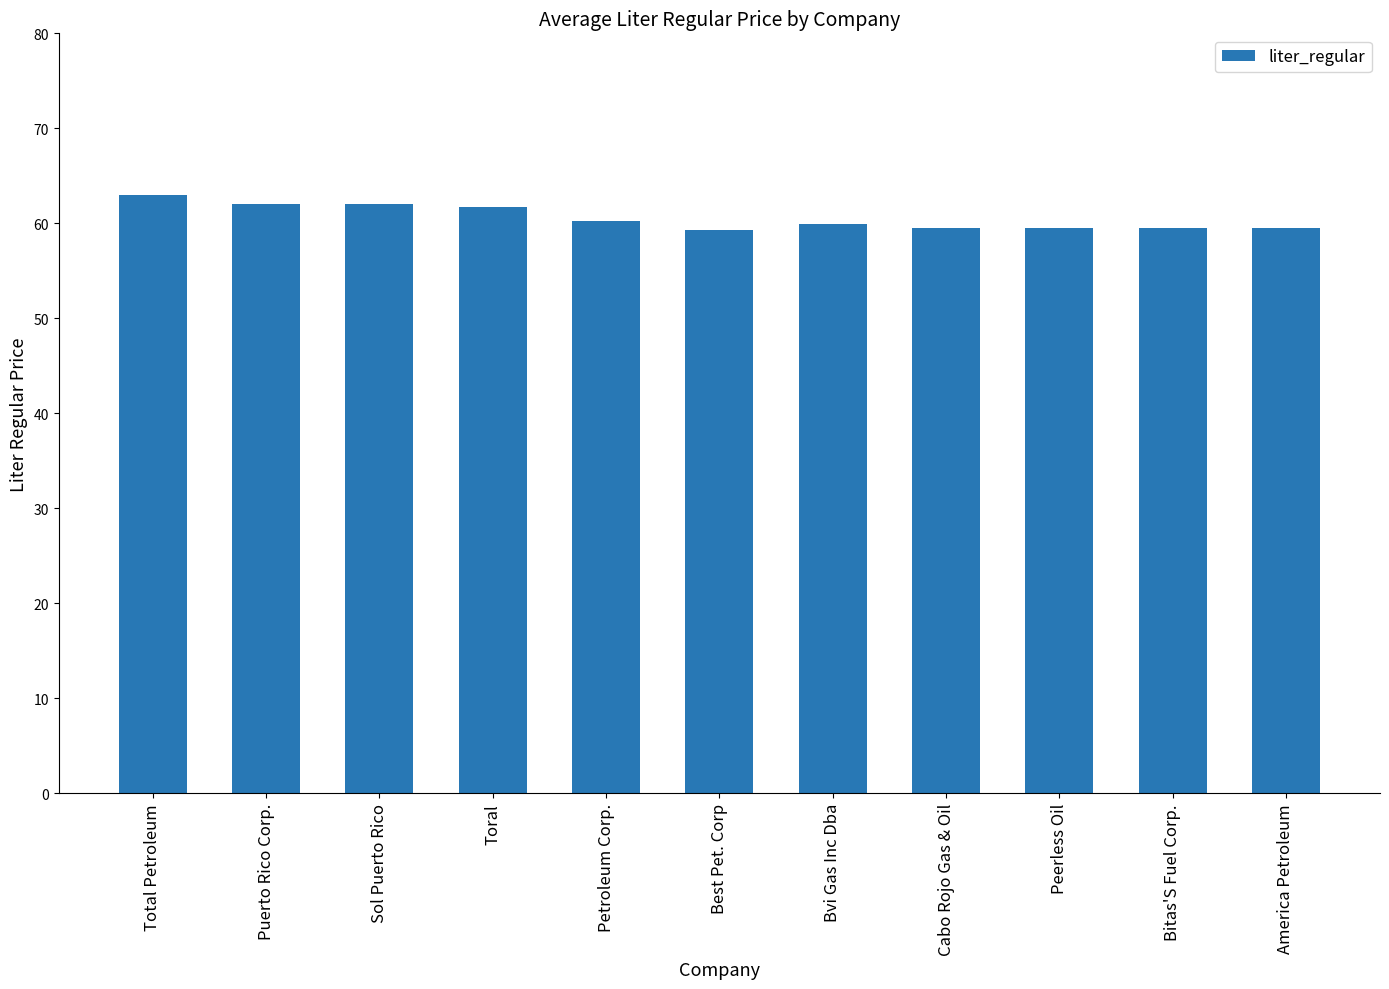

Is it true that the value at Sol Puerto Rico is 62.0?

True